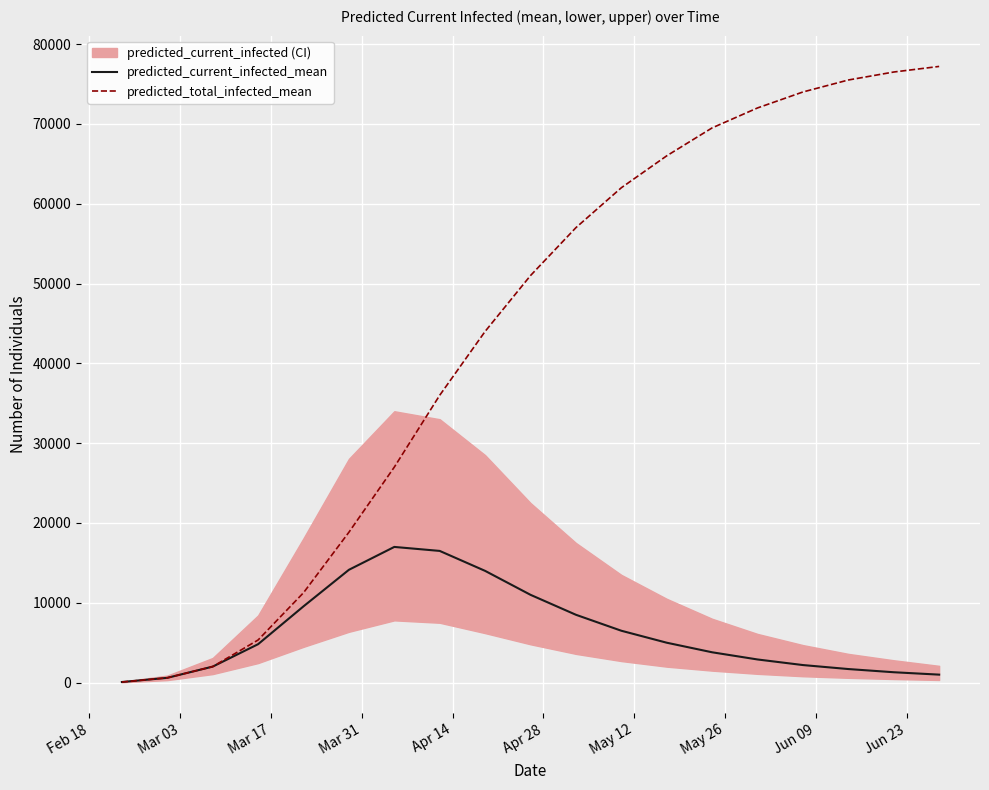

What is the highest value of the predicted_current_infected_mean series?

17000